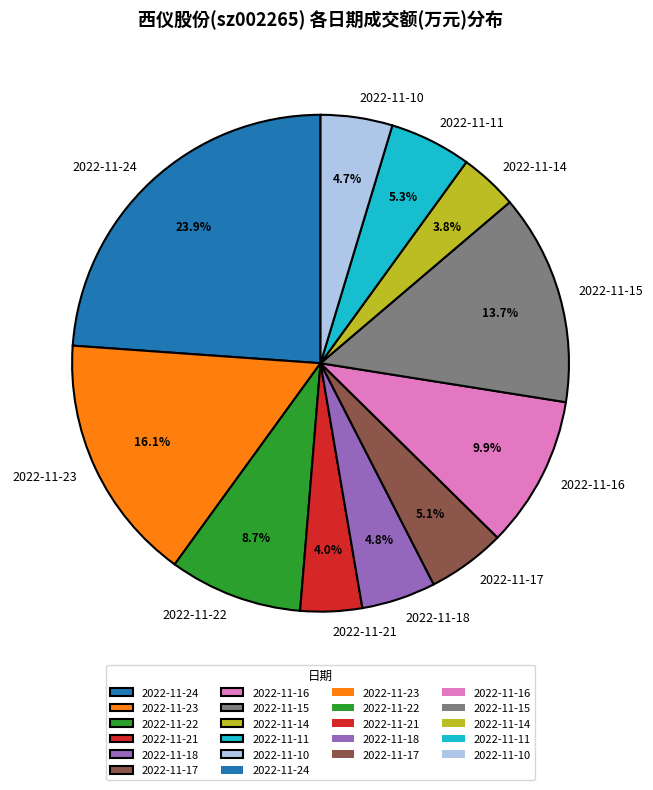

Which category has the biggest portion of the pie?

2022-11-24